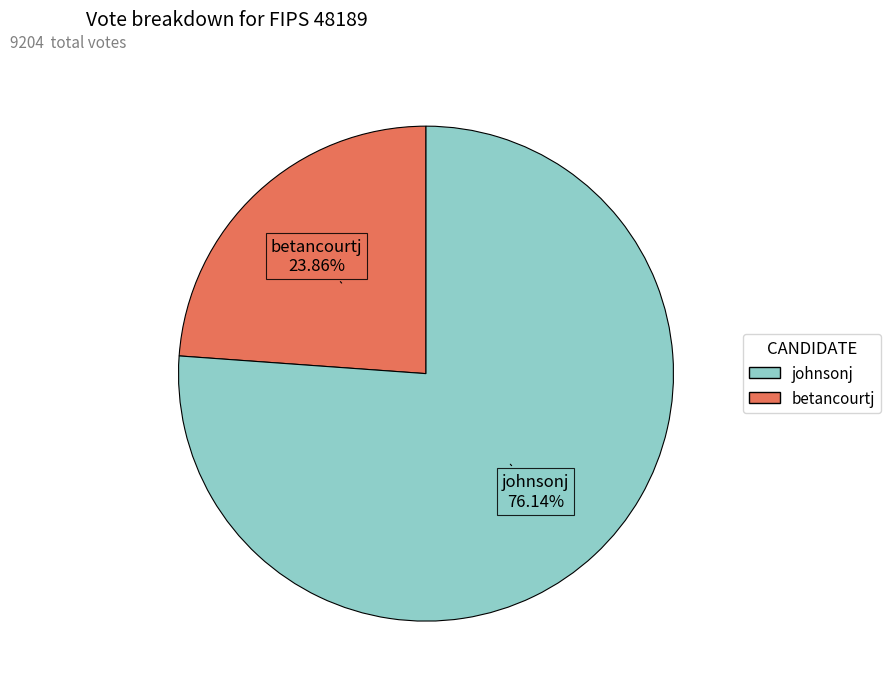

Is there a majority slice in this chart?

Yes